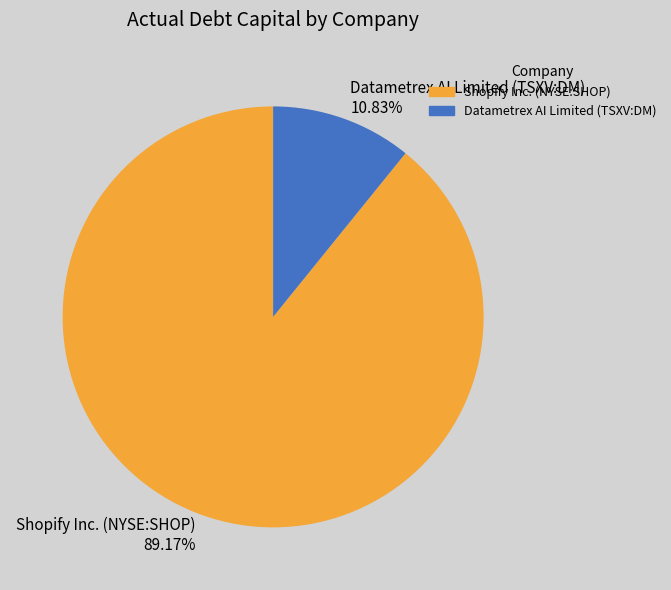

To the nearest percent, what portion does Datametrex AI Limited (TSXV:DM) represent?

11%